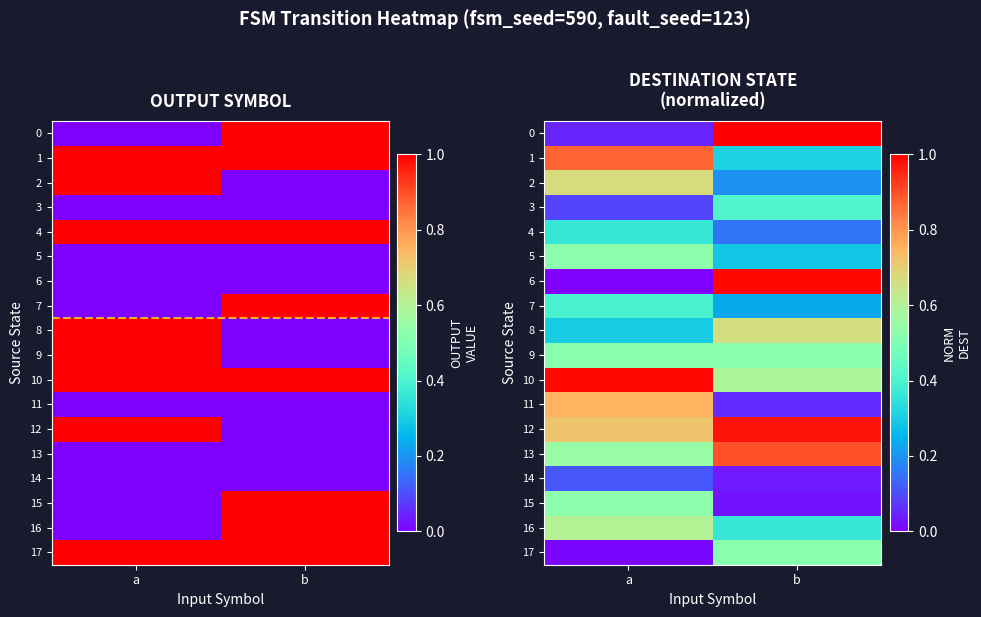

Which series changed the most between a and b?

6